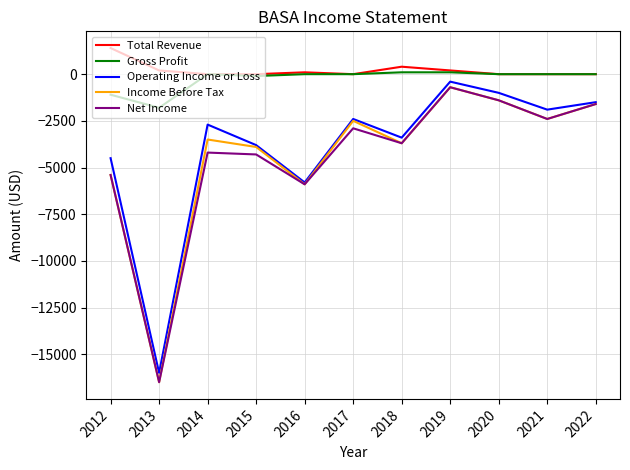

Which category has the lowest value across all series?

2013